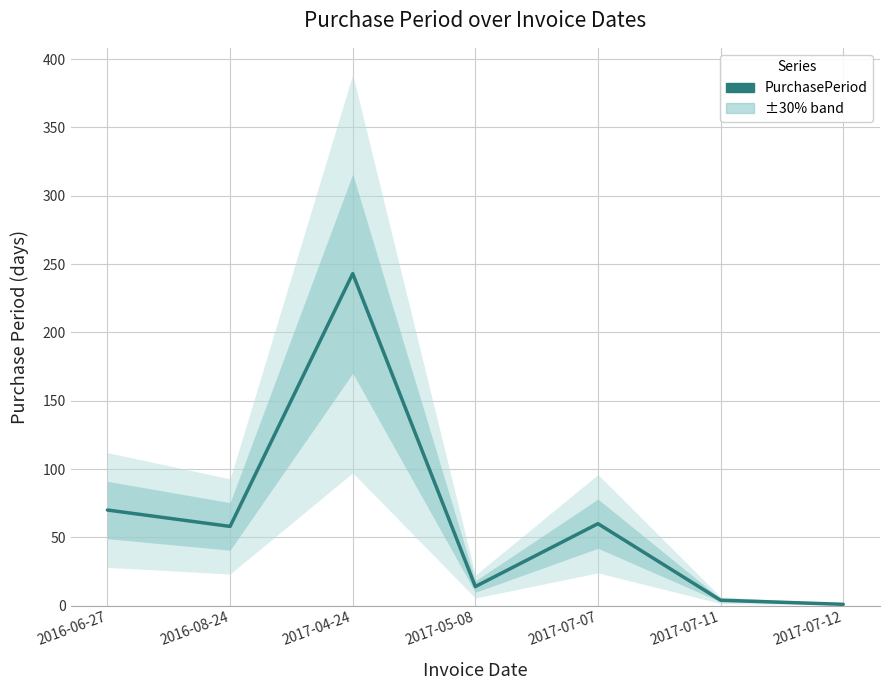

List the labels in order of value, smallest first.

2017-07-12, 2017-07-11, 2017-05-08, 2016-08-24, 2017-07-07, 2016-06-27, 2017-04-24